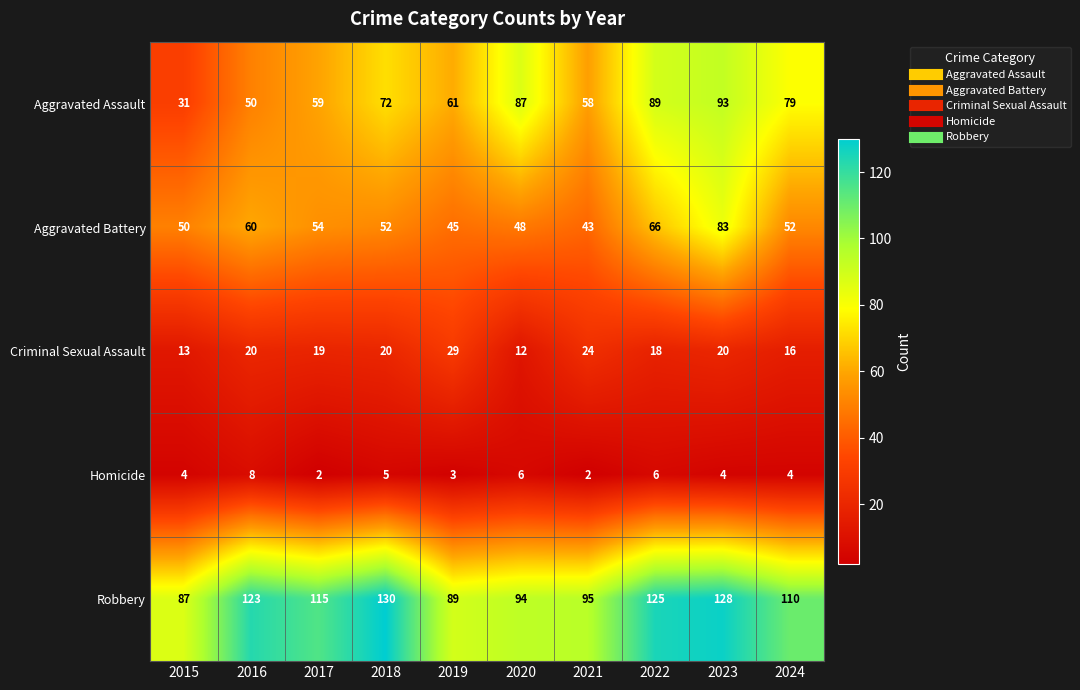

What is the approximate value of Aggravated Assault at 2020, to the nearest 10?

90